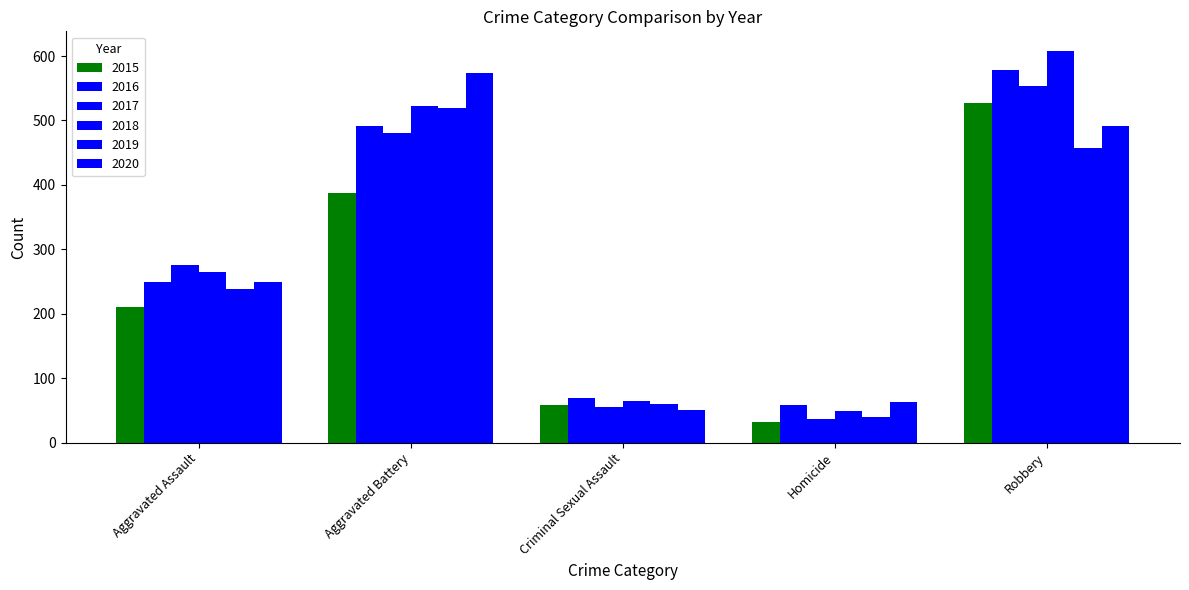

Between Aggravated Battery and Homicide, which series saw the biggest shift?

2020